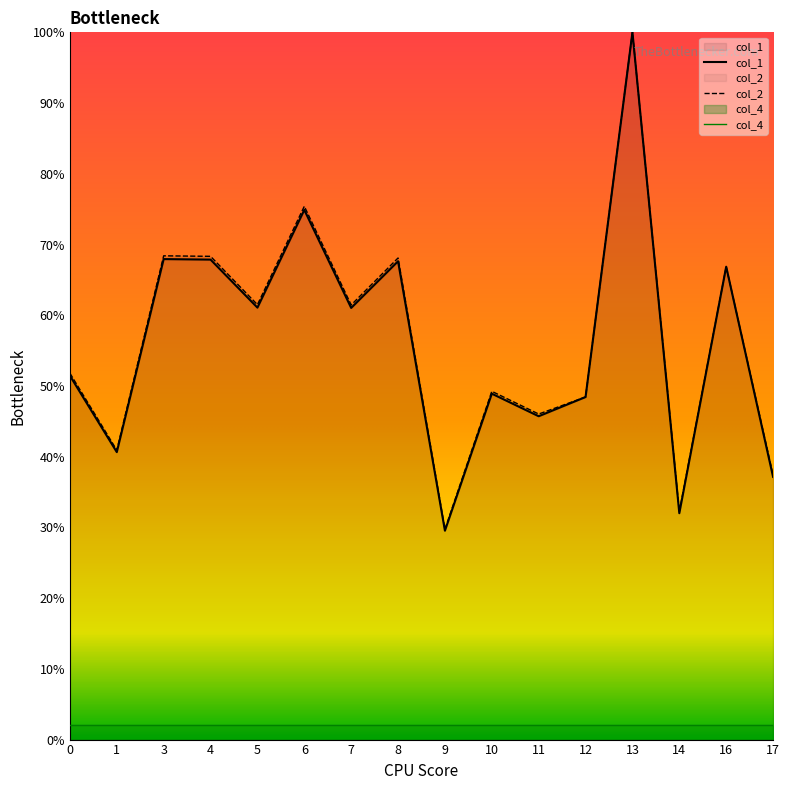

What is the difference between the maximum and second lowest values in the col_2 series?

67.8